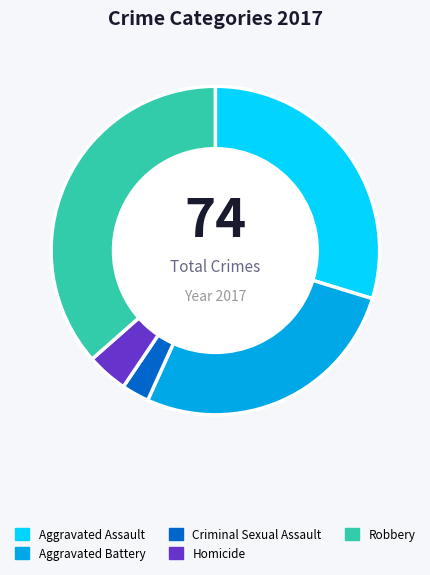

Is Robbery the majority of the pie?

No